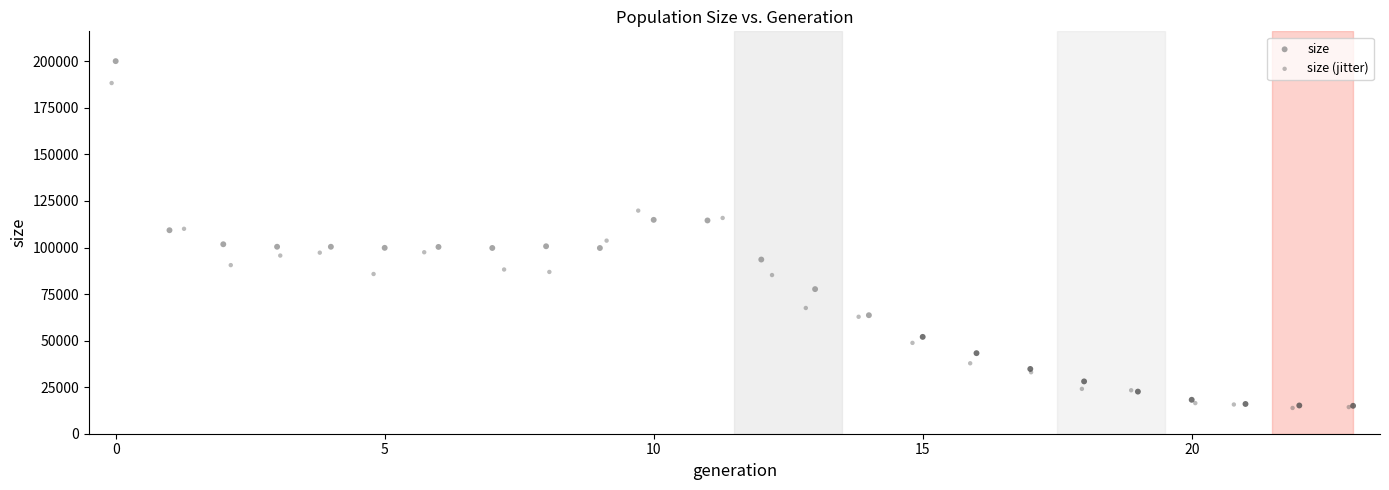

Which series has the largest Y range (max minus min)?

size